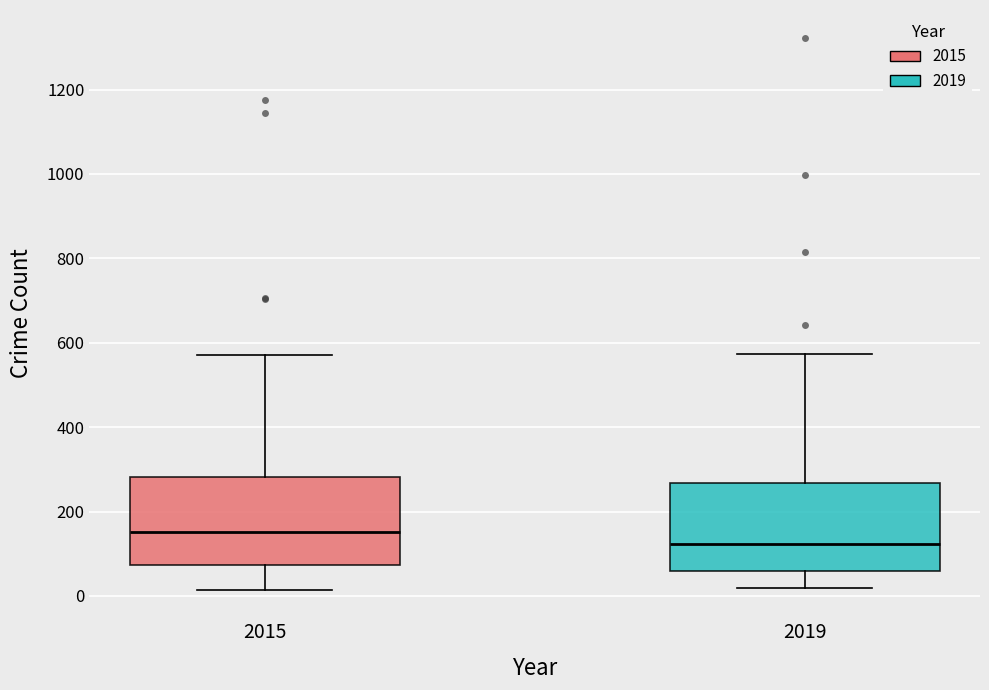

Reading left to right, transcribe this box plot: for each box, give where its median line is, the range the box spans, and where its two whiskers end, as read against the y-axis. The values are not printed on the chart, so give them approximately, as read against the axis.

2015: median 160, box 80 to 280, whiskers 20 to 580
2019: median 120, box 60 to 260, whiskers 20 to 580